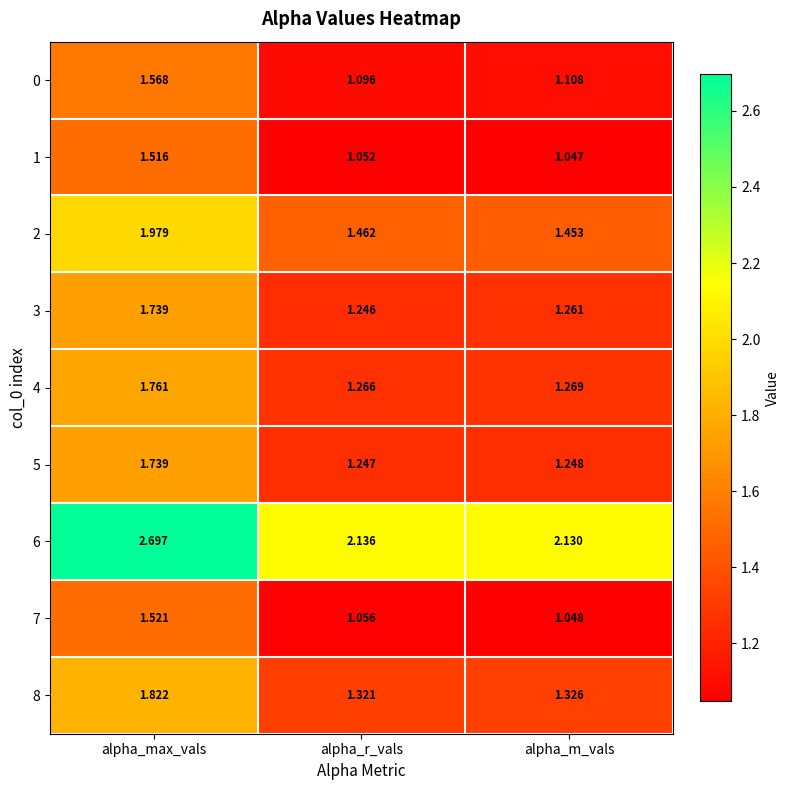

Where is 7 nearest to the value 1?

alpha_m_vals